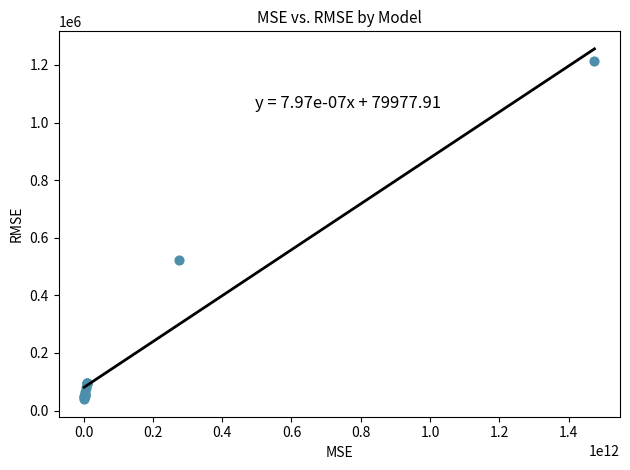

What Y value in the scatter plot is closest to 626978?

523787.8